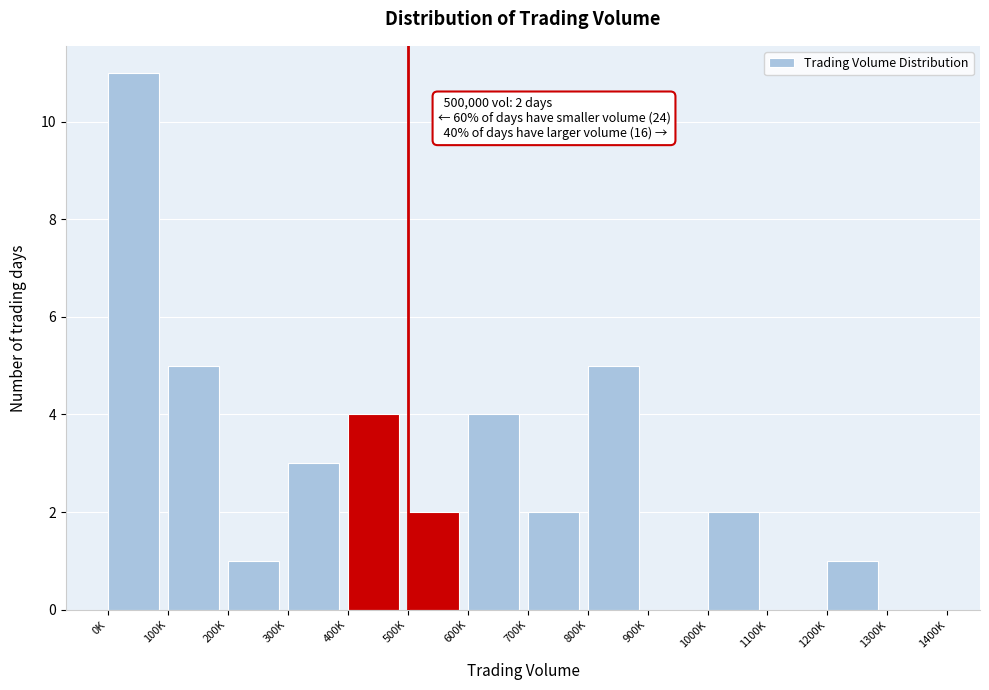

Reading left to right, list all the values displayed in this chart.

0K=11	100K=5	200K=1	300K=3	400K=4	500K=2	600K=4	700K=2	800K=5	900K=0	1000K=2	1100K=0	1200K=1	1300K=0